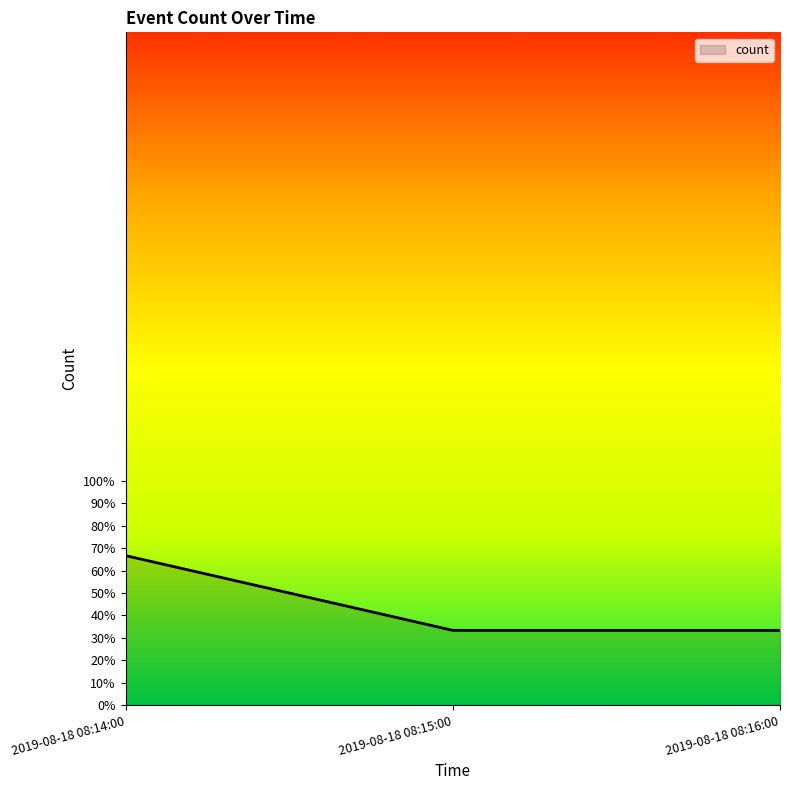

Does the chart have visible grid lines?

No